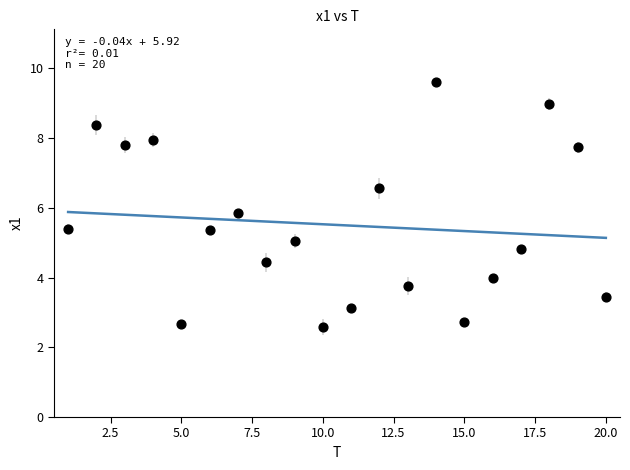

What is the range of X values (max minus min)?

19.0